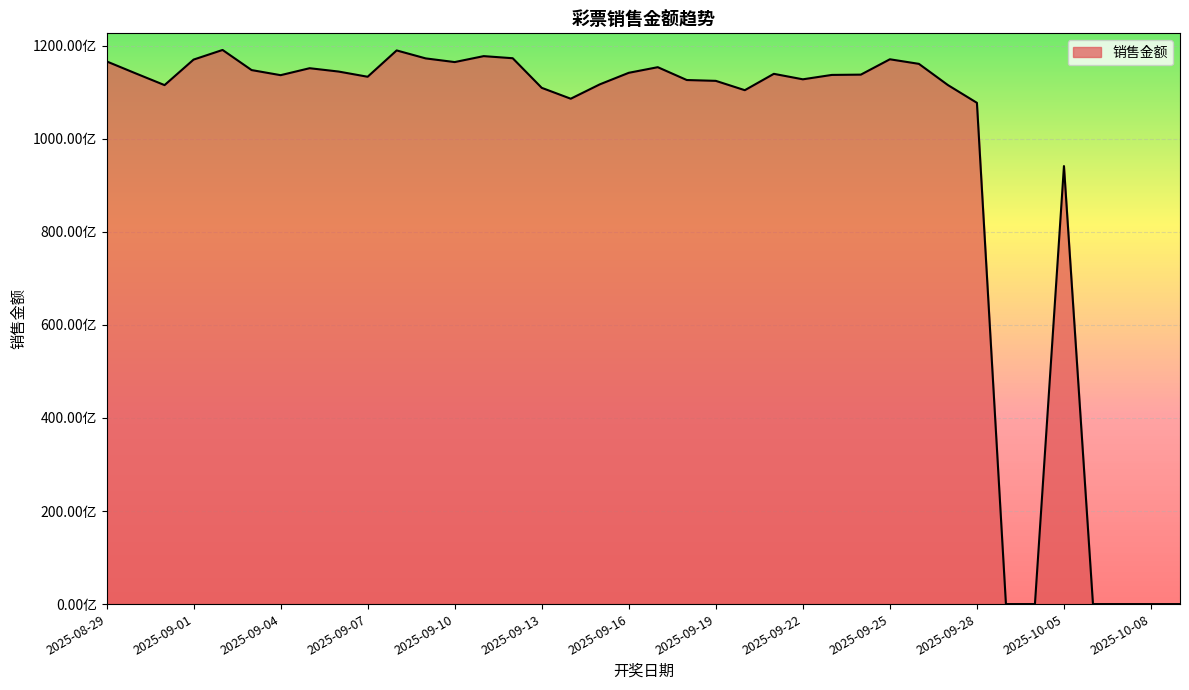

What is the label of the 25th point from the left?

2025-09-22